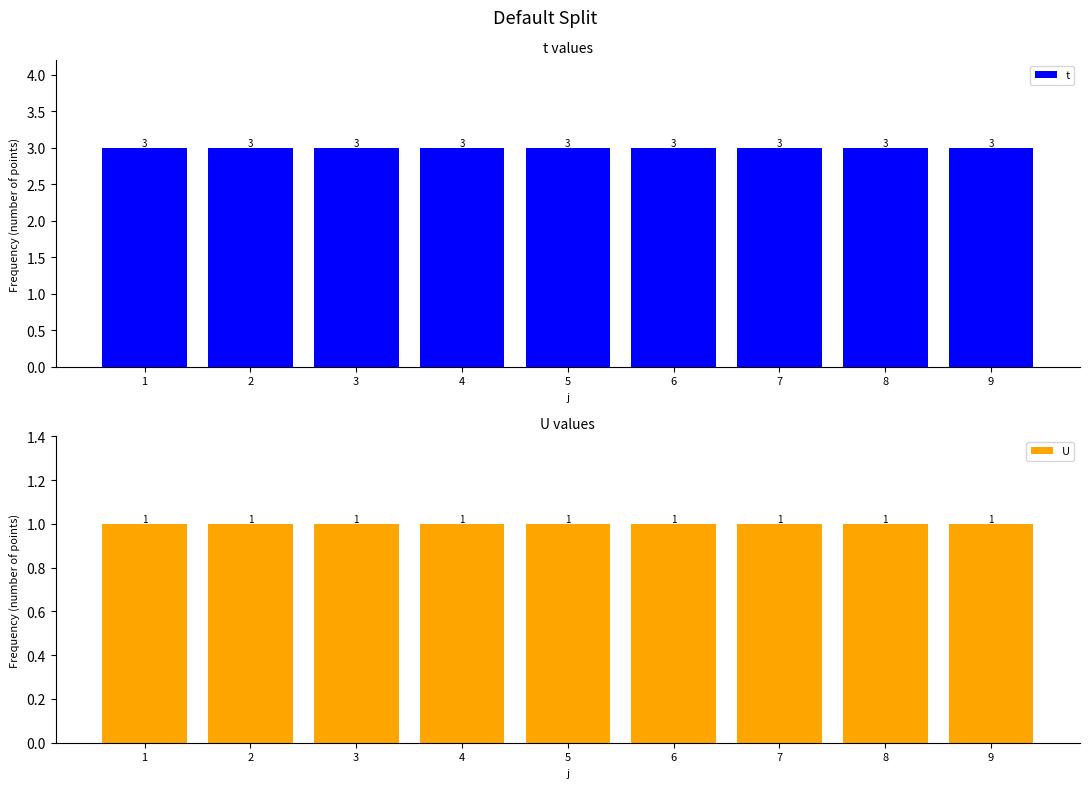

What is the minimum value shown in the chart?

1